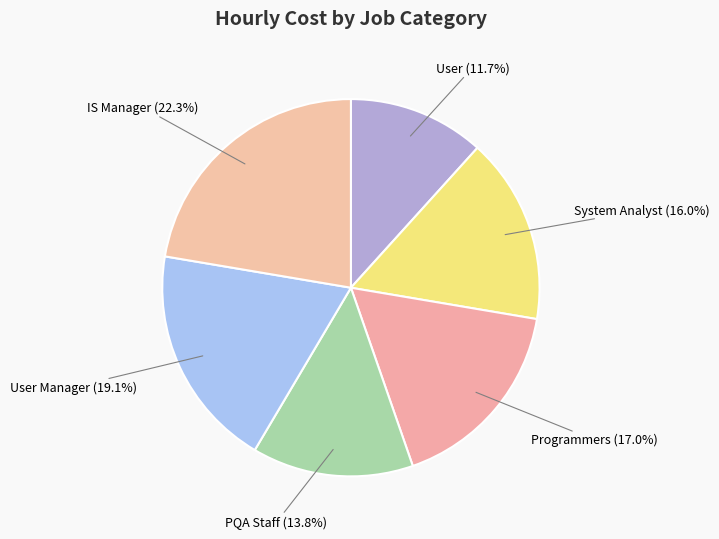

Is there any slice that represents more than half of the pie?

No